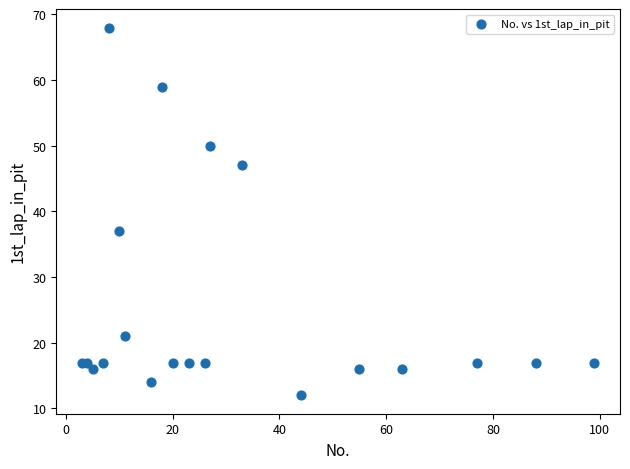

What Y value in the scatter plot is closest to 40?

37